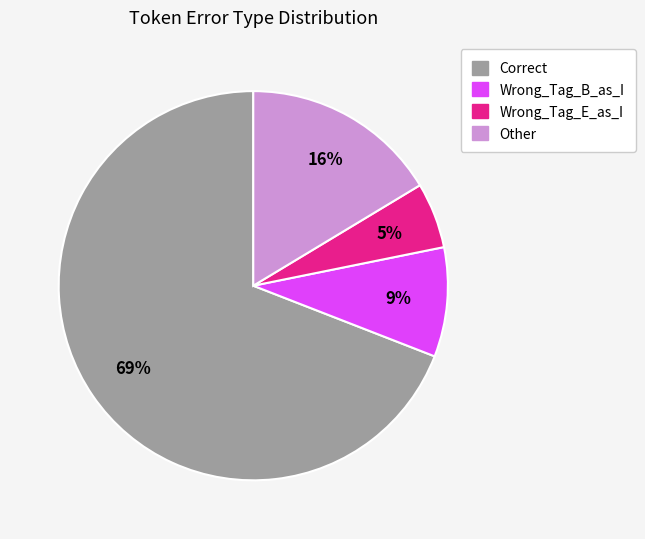

Which category has the biggest portion of the pie?

Correct